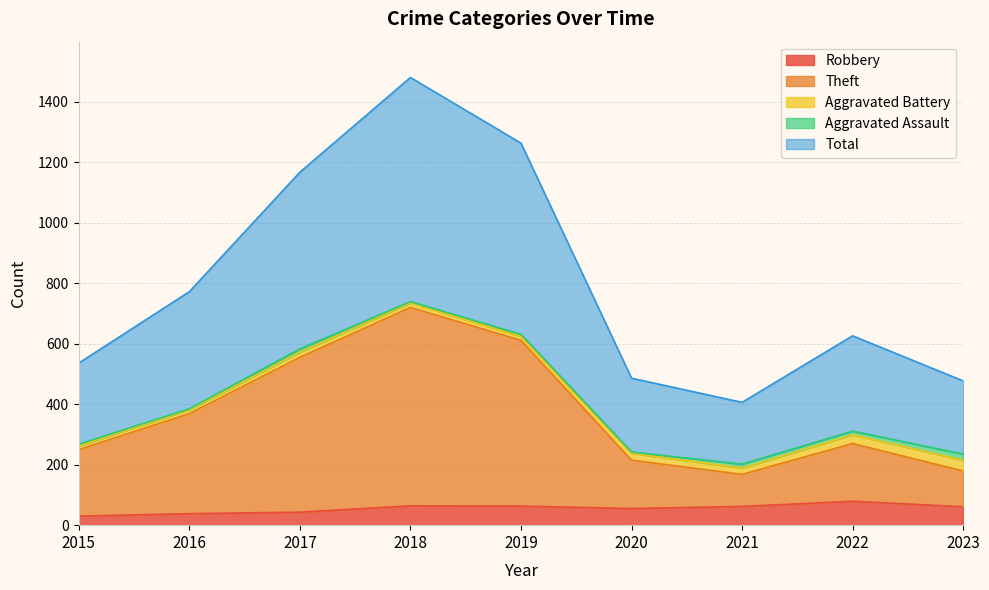

At which label does Theft reach its minimum?

2021